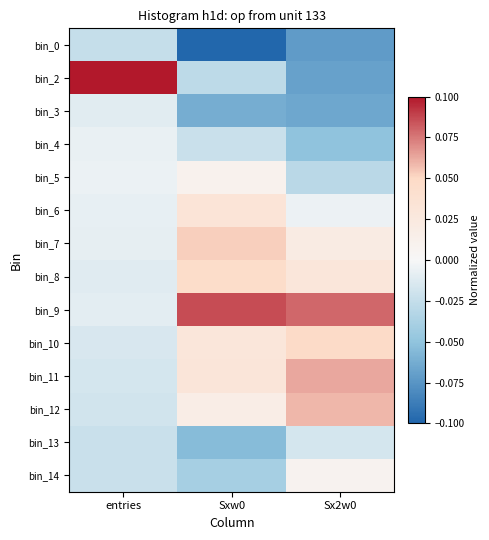

Between Sxw0 and Sx2w0, which series saw the biggest shift?

bin_14